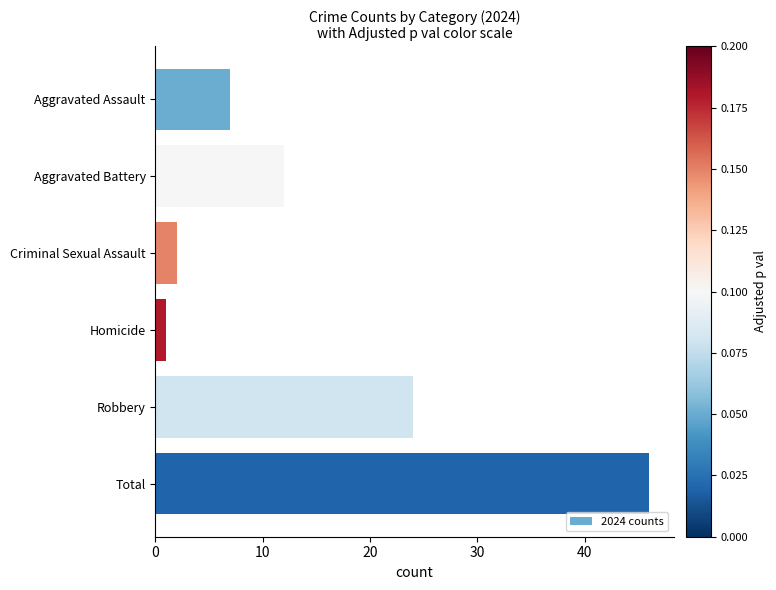

Reading bottom to top, what are all the values shown in this chart?

Total=46	Robbery=24	Homicide=1	Criminal Sexual Assault=2	Aggravated Battery=12	Aggravated Assault=7